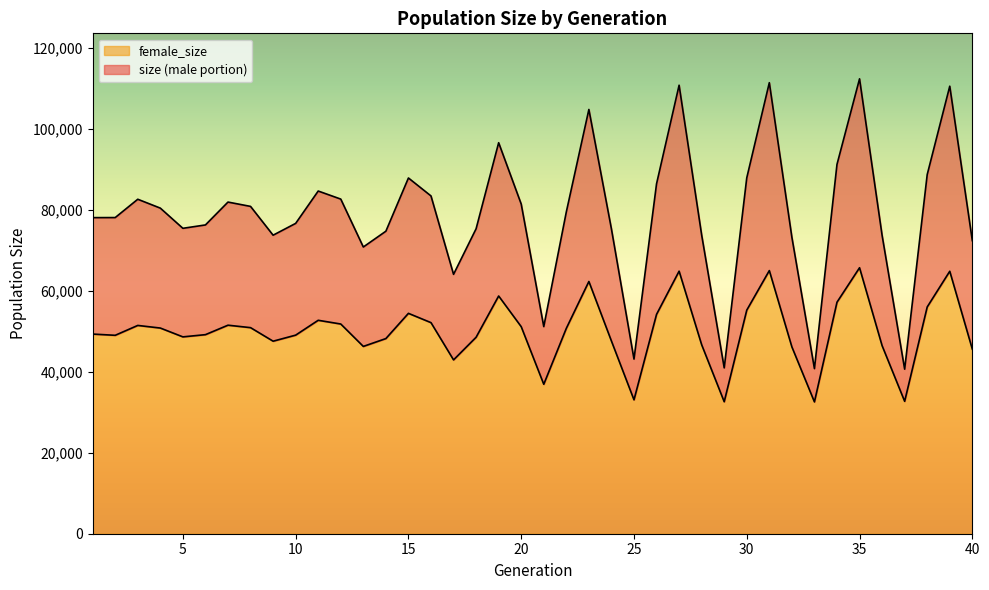

At which category does female_size reach its first local peak?

3